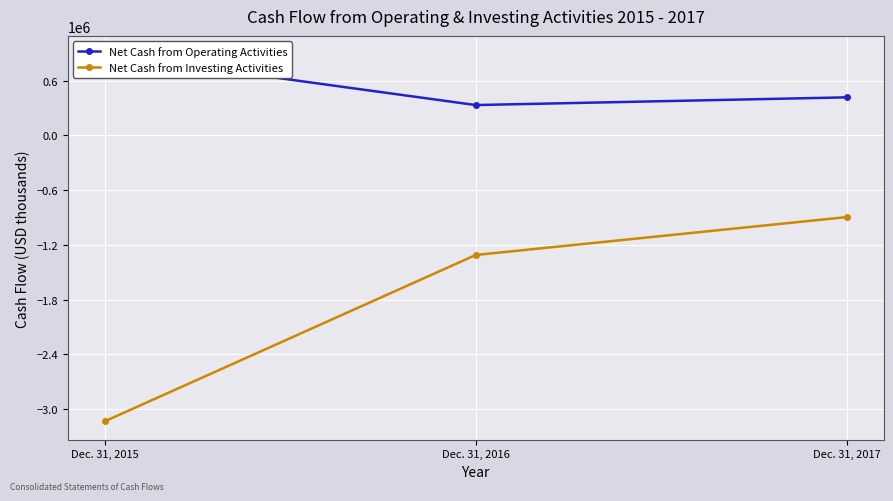

What is the sum of all Net Cash from Operating Activities values?

1637206